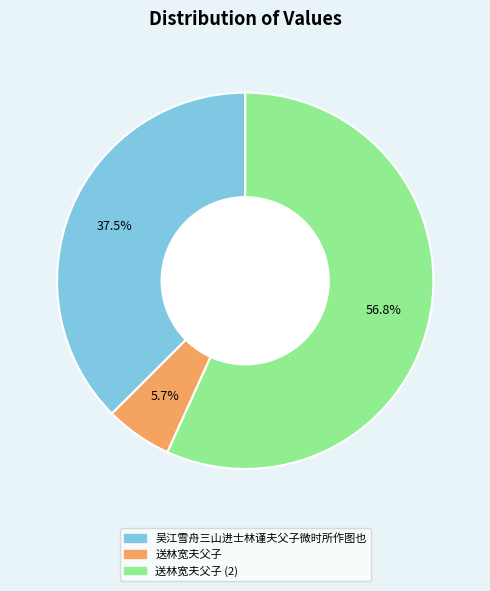

Is there any slice that represents more than half of the pie?

Yes